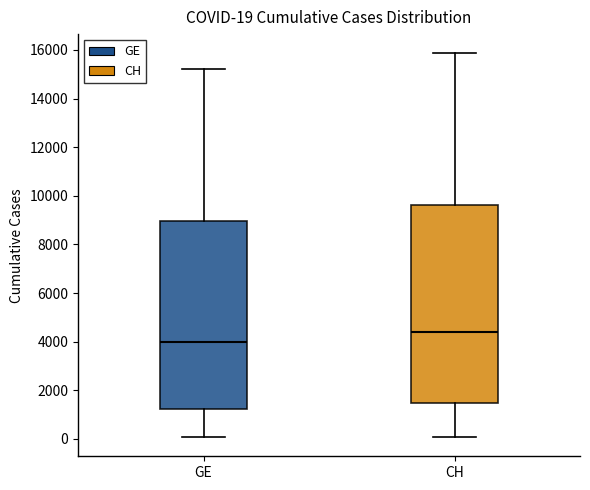

Which box has the highest median line?

CH